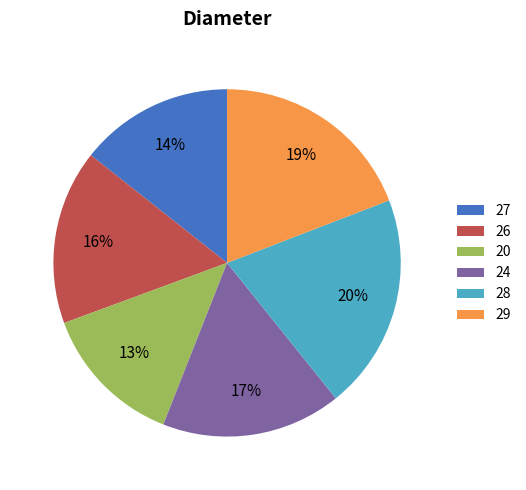

To the nearest percent, what percentage of the pie is 29?

19%